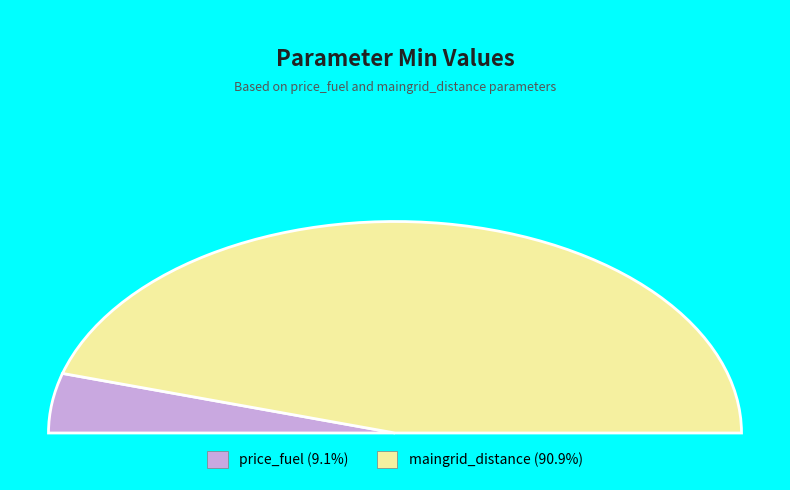

What percentage is the price_fuel slice, to the nearest percent?

9%